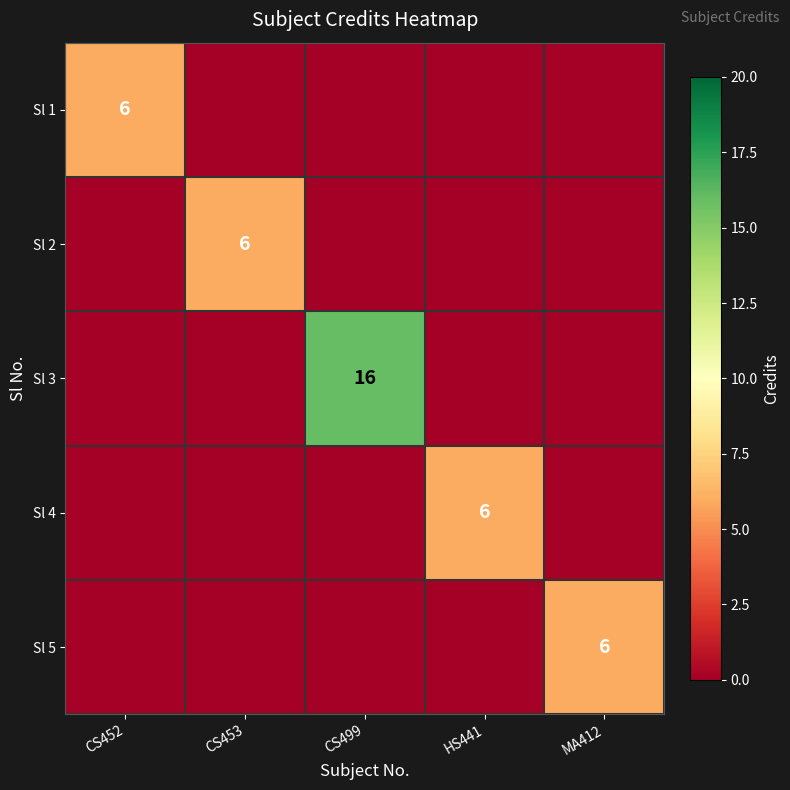

What is the average value of the Sl 2 series?

1